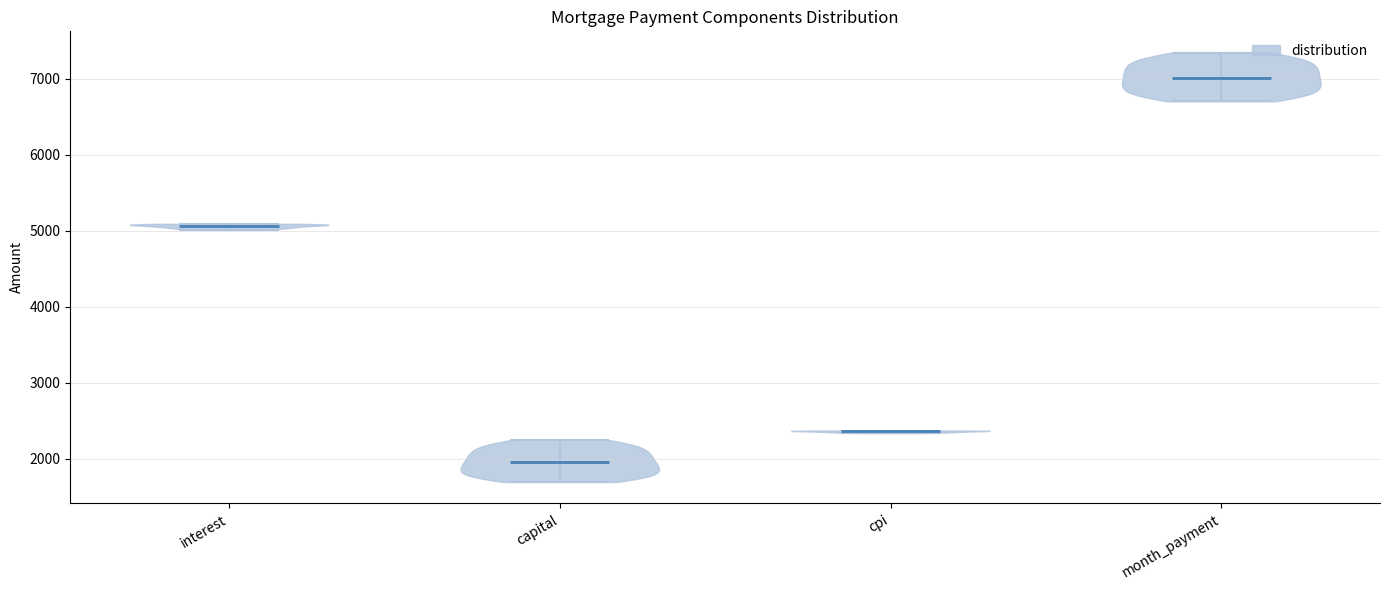

Reading left to right, read every violin against the y-axis: where its median line is, and the lowest and highest points it reaches. The values are not printed on the chart, so give them approximately, as read against the axis.

interest: median line 5100, lowest point 5000, highest point 5100
capital: median line 2000, lowest point 1700, highest point 2300
cpi: median line 2400, lowest point 2300, highest point 2400
month_payment: median line 7000, lowest point 6700, highest point 7300